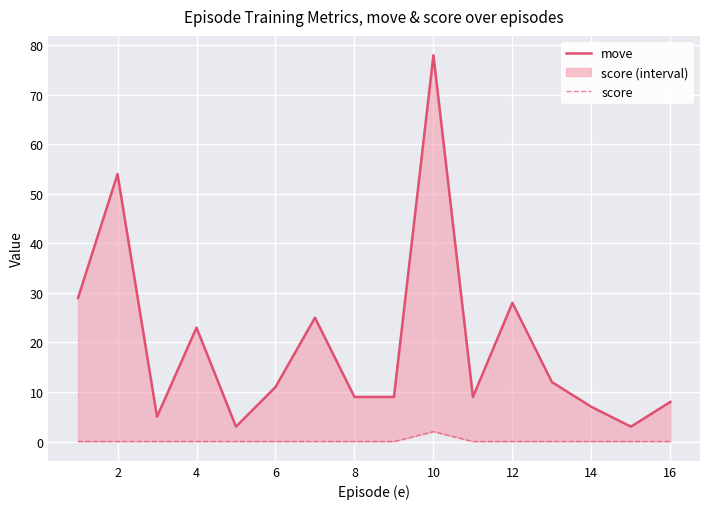

Is the value of move at 14 greater than the value of score at 10?

Yes